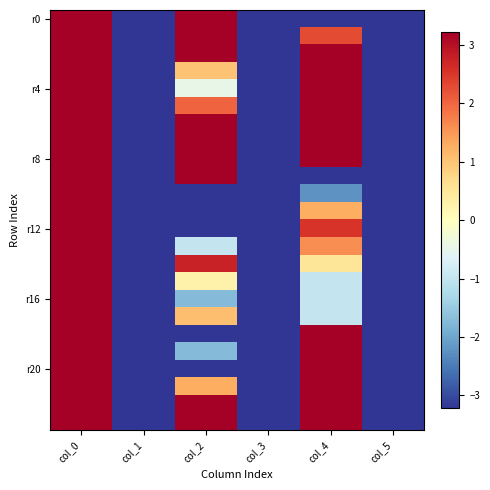

Which category has the lowest value across all series?

col_1